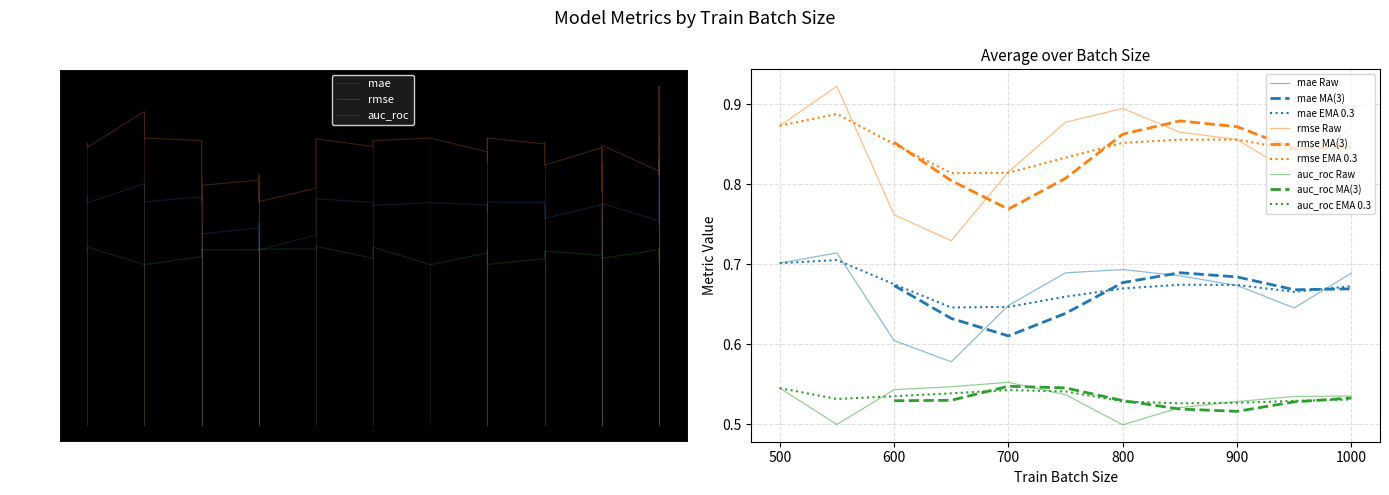

True or false: rmse Raw has a value of 1.4 at 800.

False